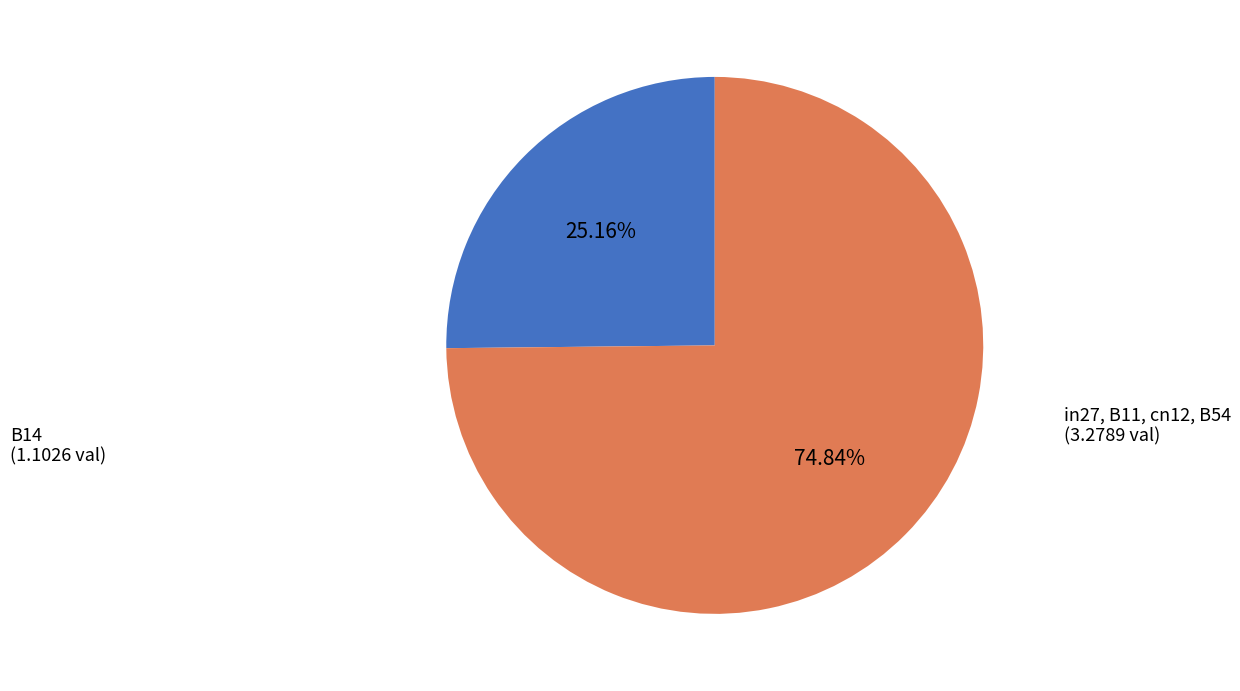

Do B14 and in27, B11, cn12, B54 together represent more than half of the pie?

Yes